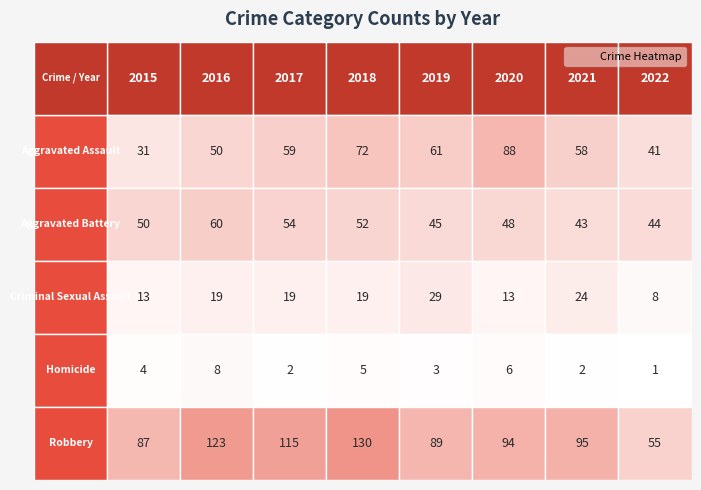

At which label is Homicide closest to 4?

2015